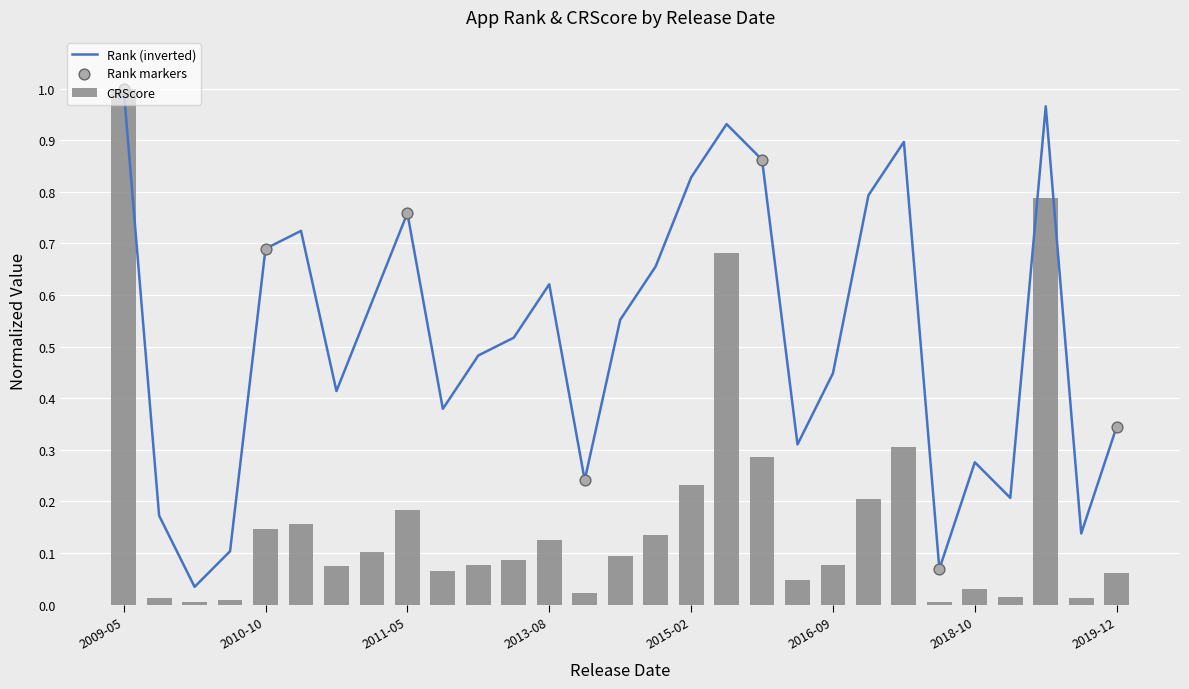

What is the total value across all series at 2019-02-11?

0.2